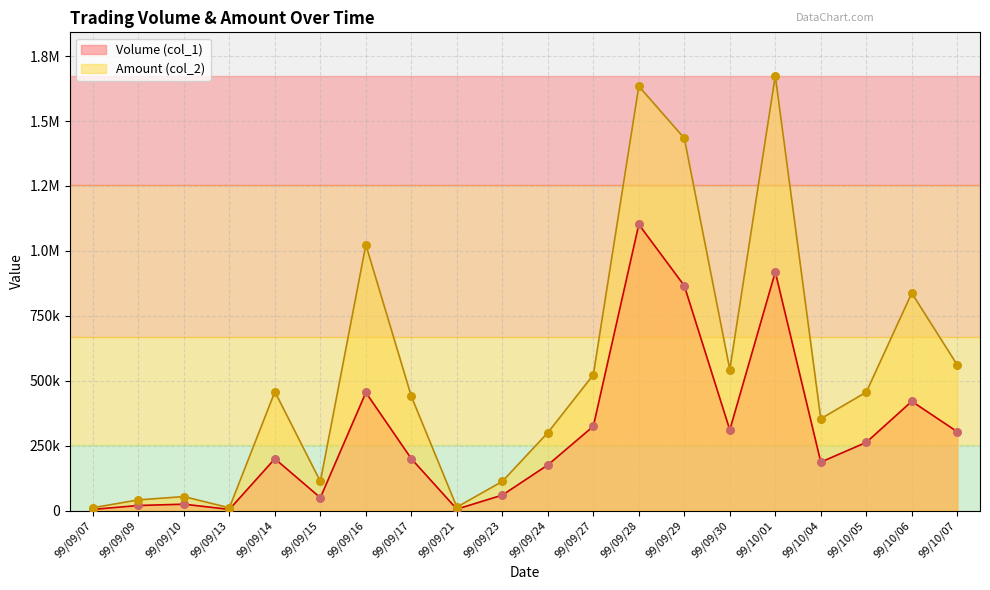

What is the total value across all series at 99/10/04?

541020